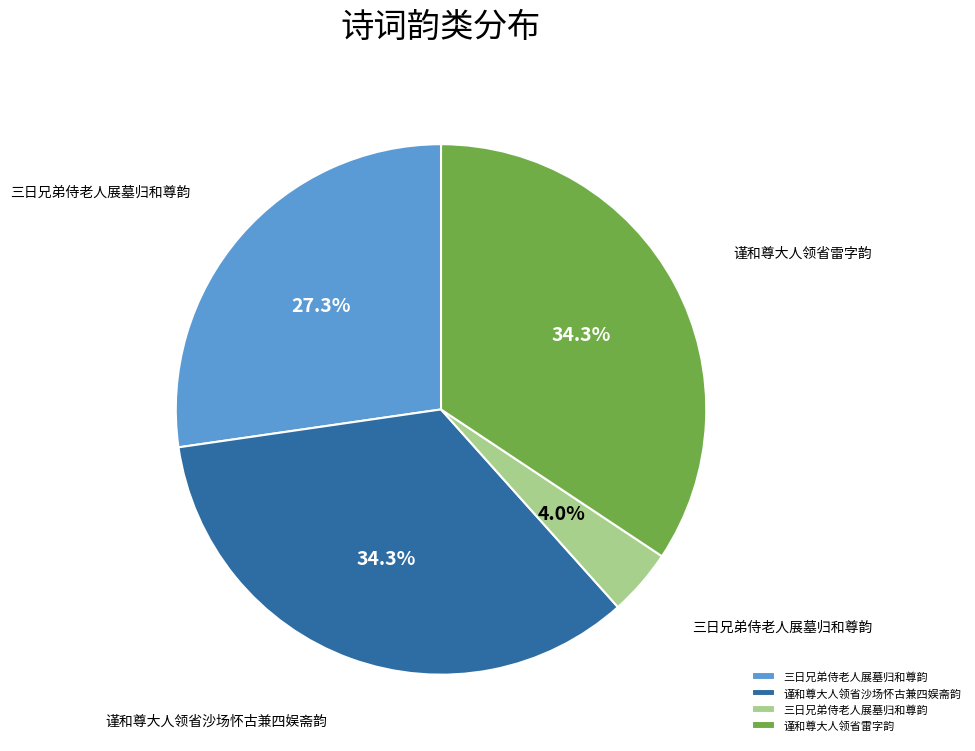

Is there any slice that represents more than half of the pie?

No